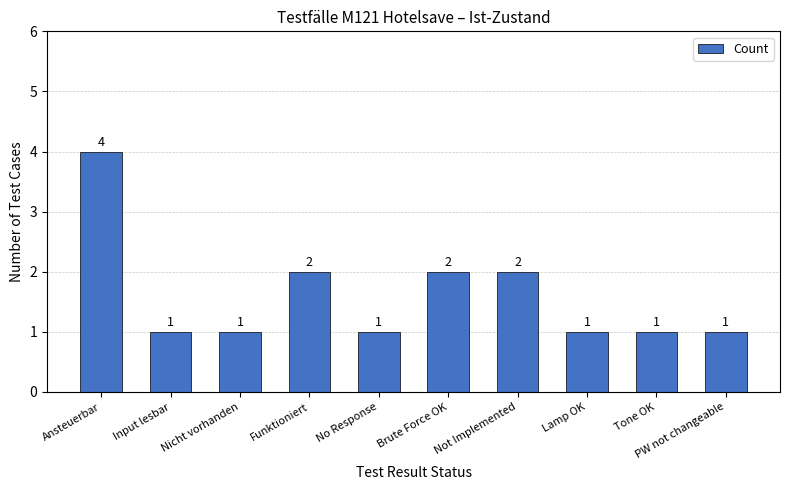

What position from the left is No Response?

5